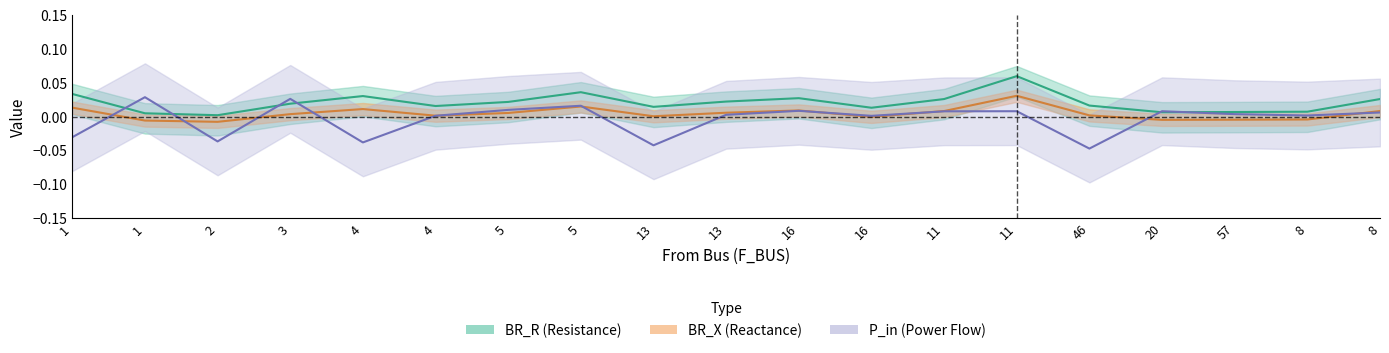

True or false: BR_R and BR_X cross at least once.

False